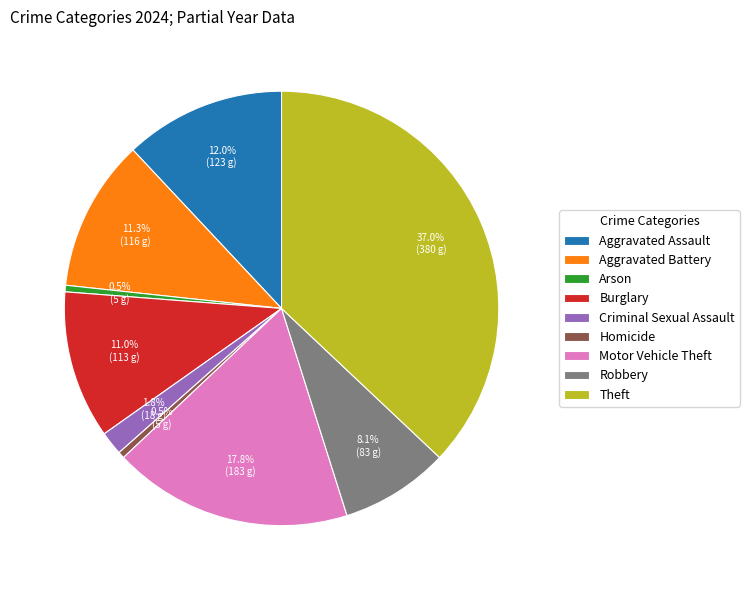

How much of the chart is everything except Theft?

63.0%